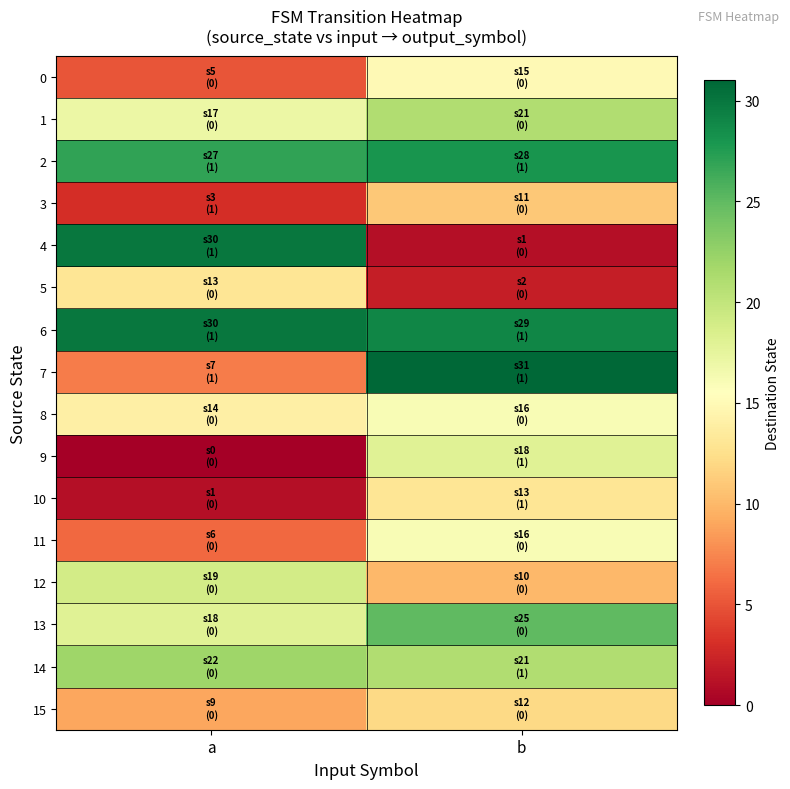

Which series has the largest total across all categories?

6